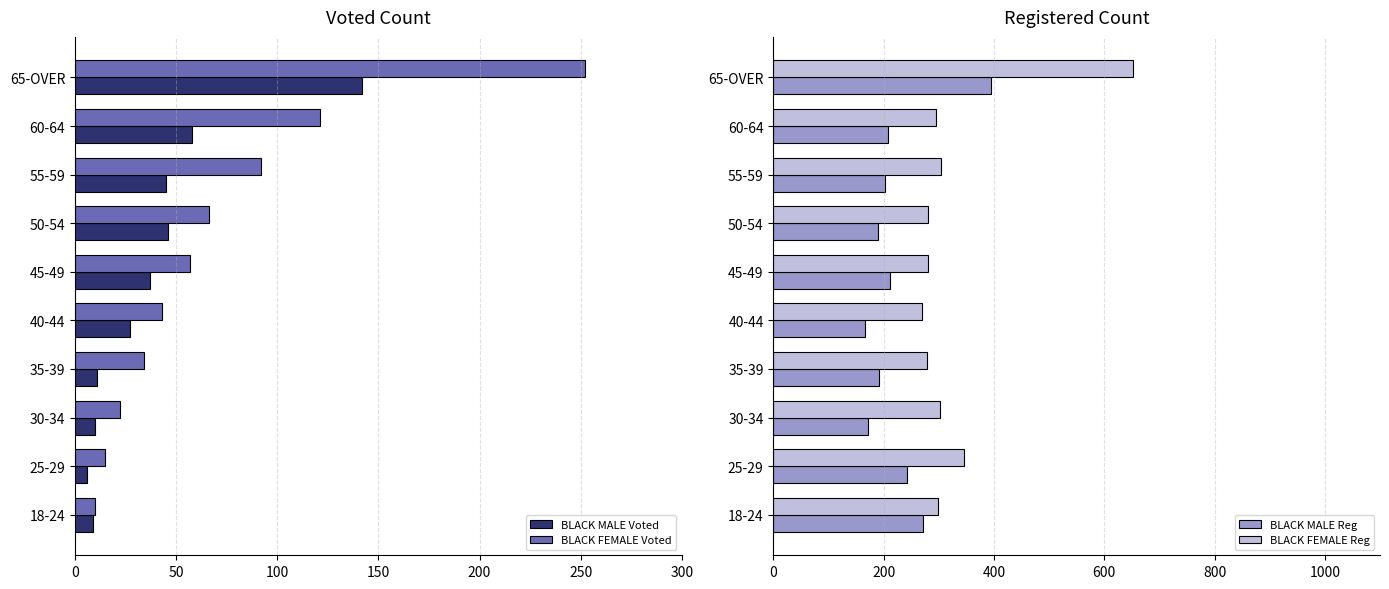

Is it true that BLACK MALE Reg equals 348 at 60-64?

False